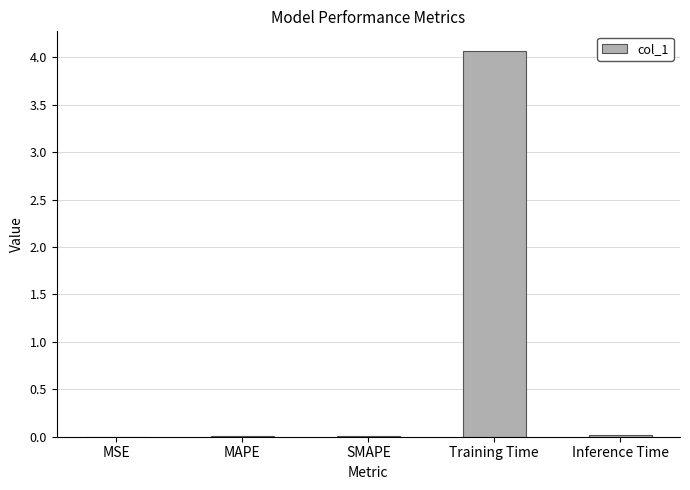

The chart shows a value of 0.0 at Inference Time. True or false?

True